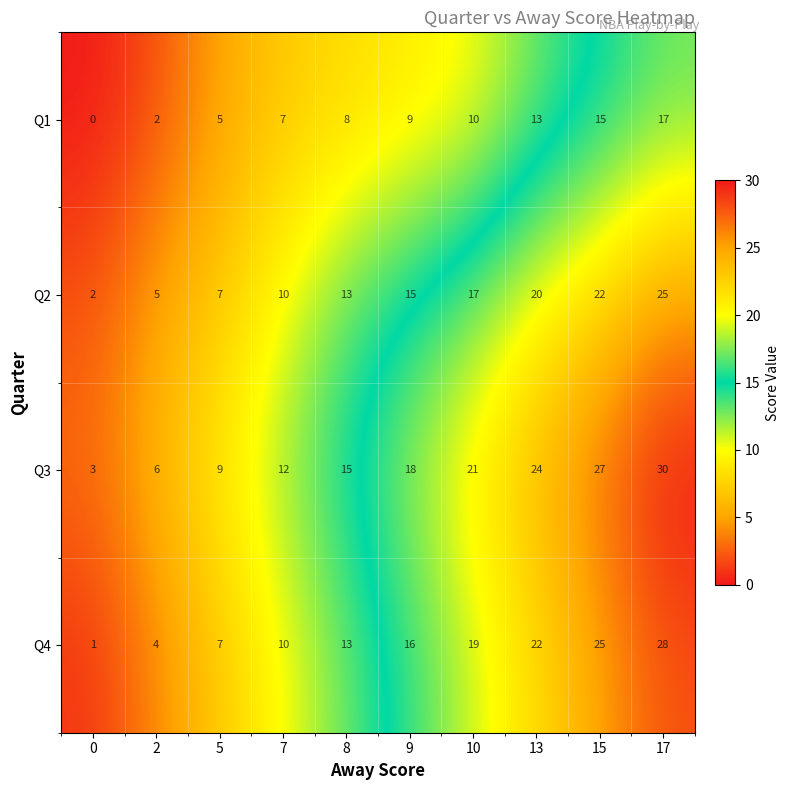

List the series in order of their peak value, lowest first.

Q1, Q2, Q4, Q3